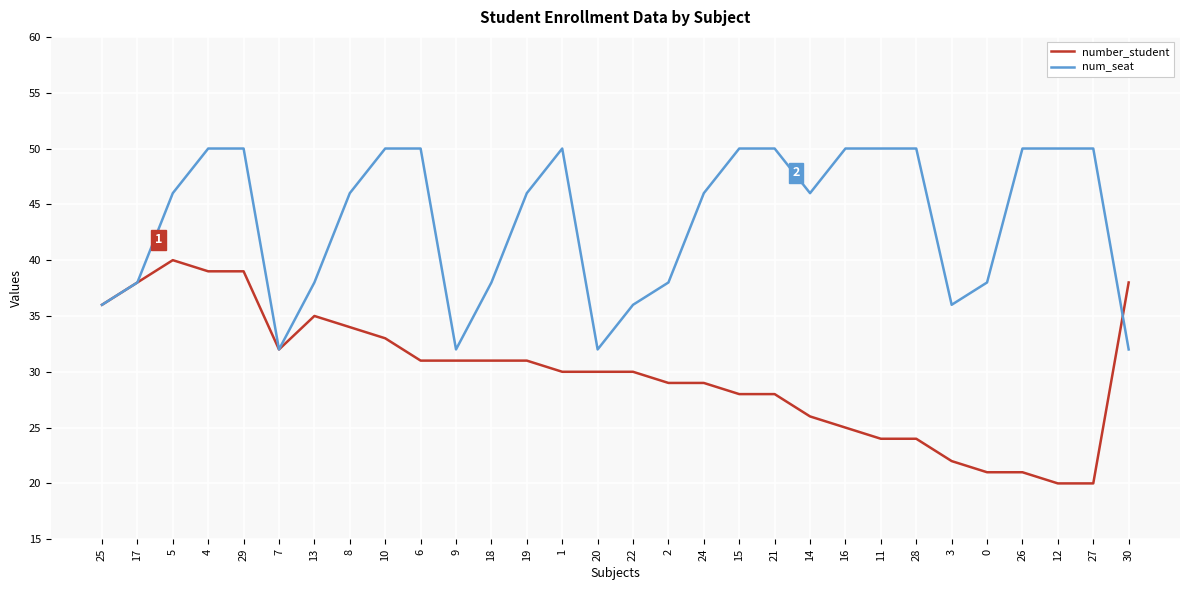

Is the value of number_student at 17 greater than the value of num_seat at 29?

No